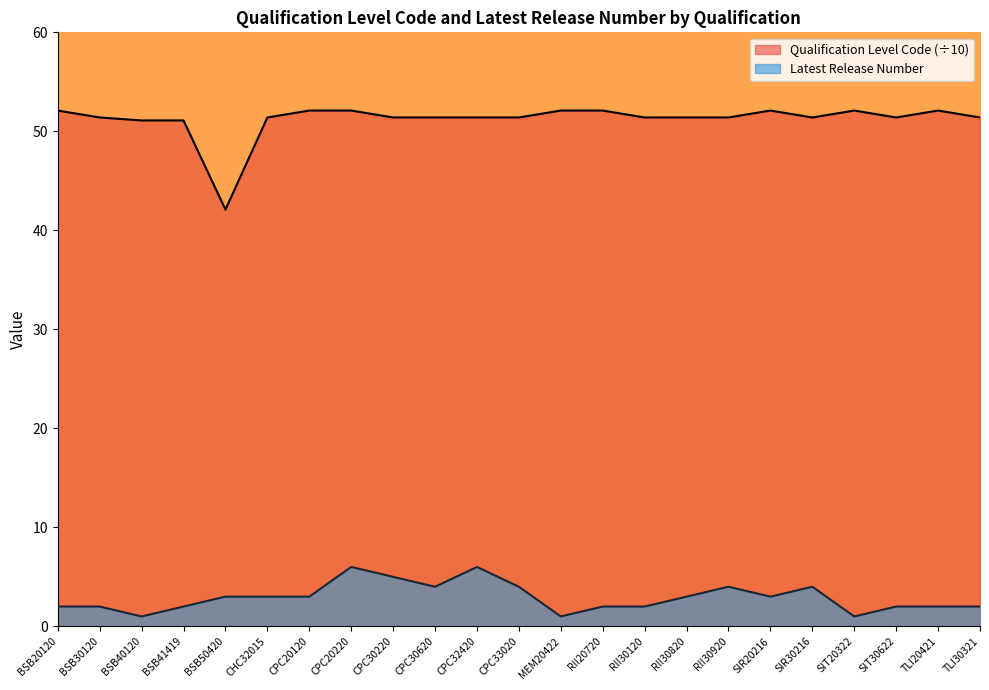

In Qualification Level Code, how many points are lower than both neighbors (excluding endpoints)?

3